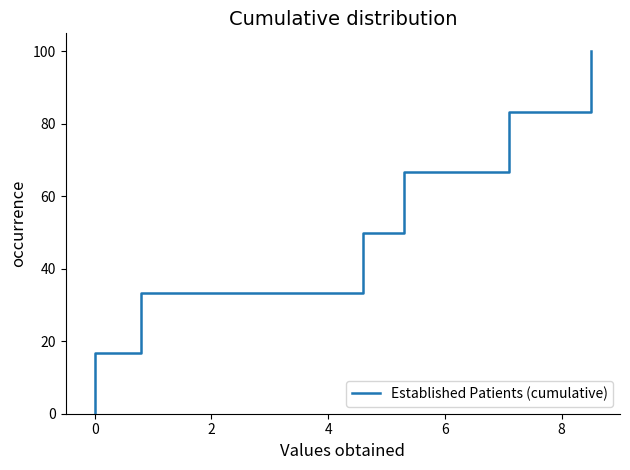

How many values exceed 50?

5